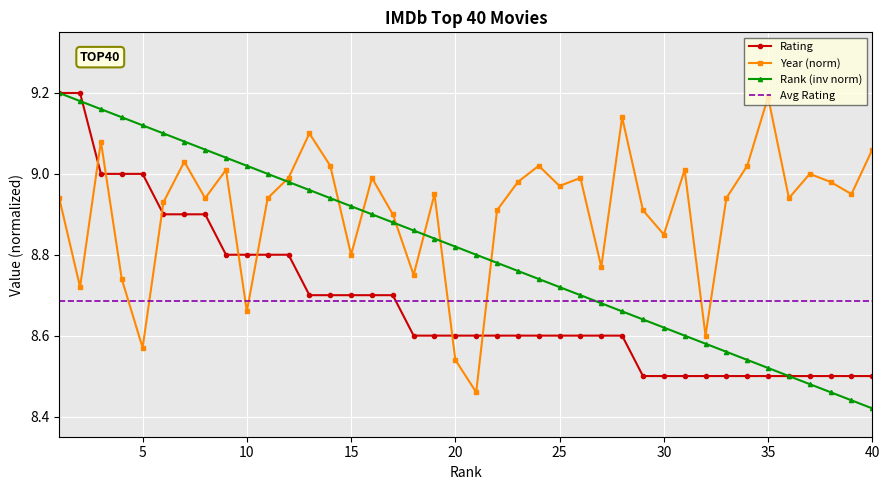

At which label does Year reach its peak?

35